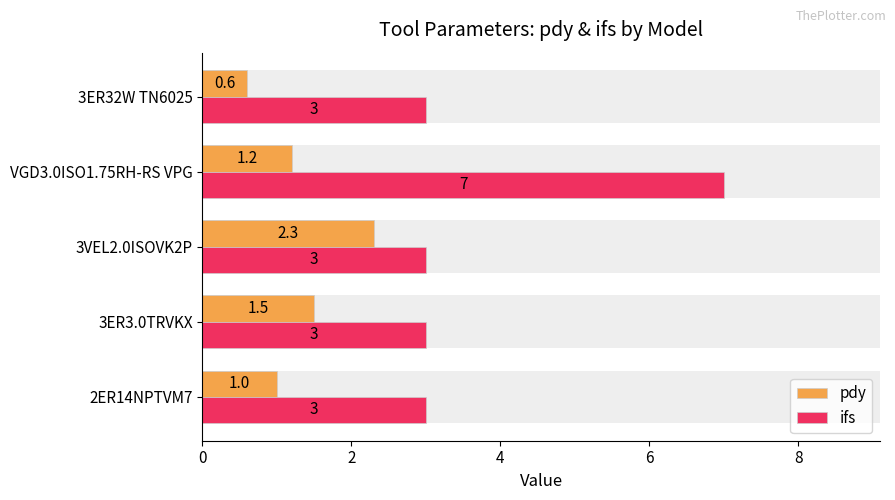

What is the average value of the pdy series?

1.3